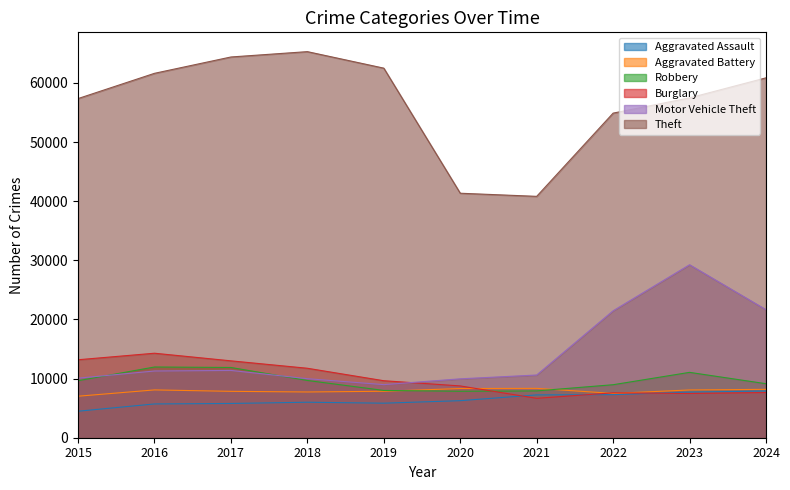

In Motor Vehicle Theft, how many points are lower than both neighbors (excluding endpoints)?

1